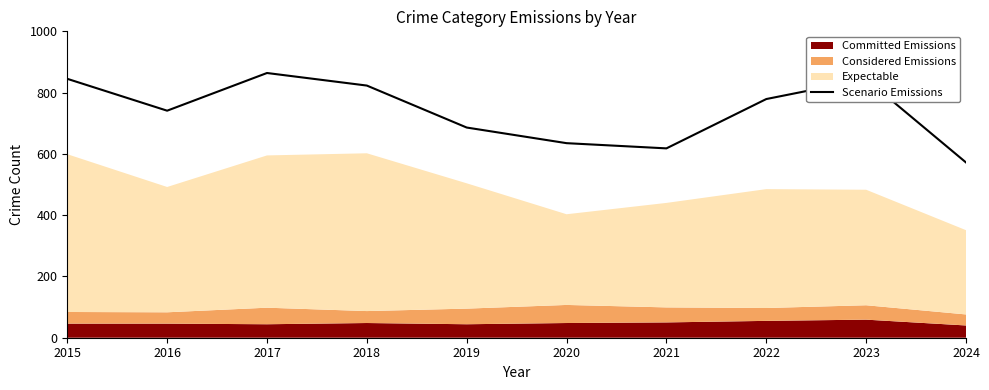

What is the average value?

741